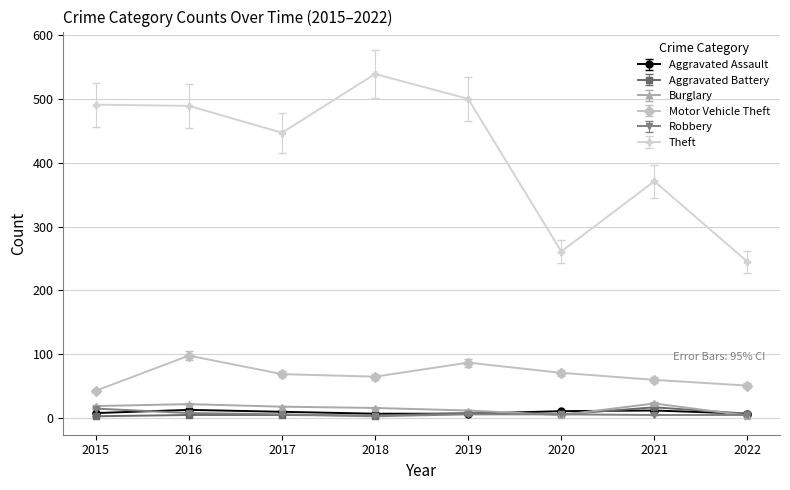

What is the difference between the Aggravated Battery values at 2018 and 2019?

4